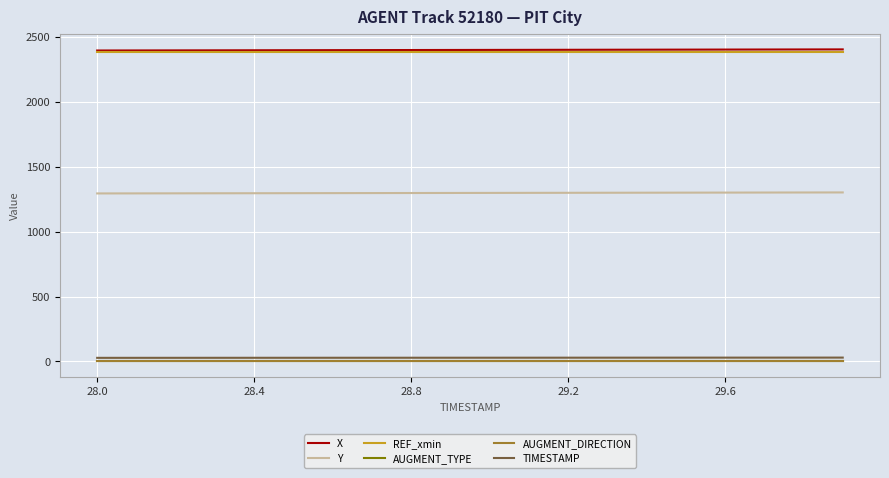

True or false: TIMESTAMP and AUGMENT_DIRECTION intersect in this chart.

False